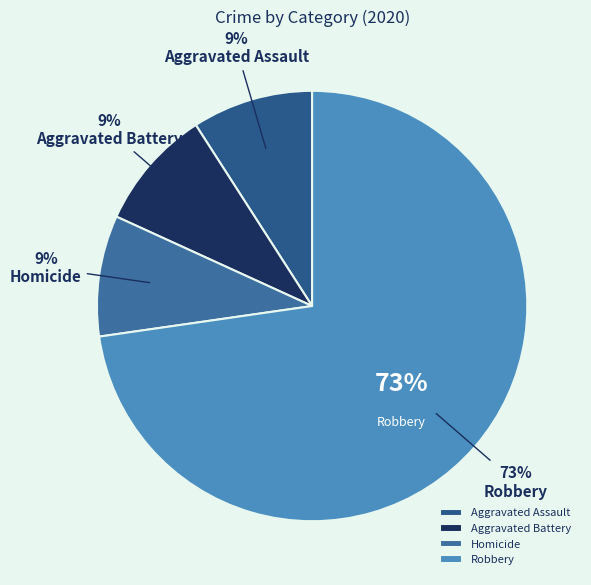

Rank the categories by value from lowest to highest.

Aggravated Assault, Aggravated Battery, Homicide, Robbery